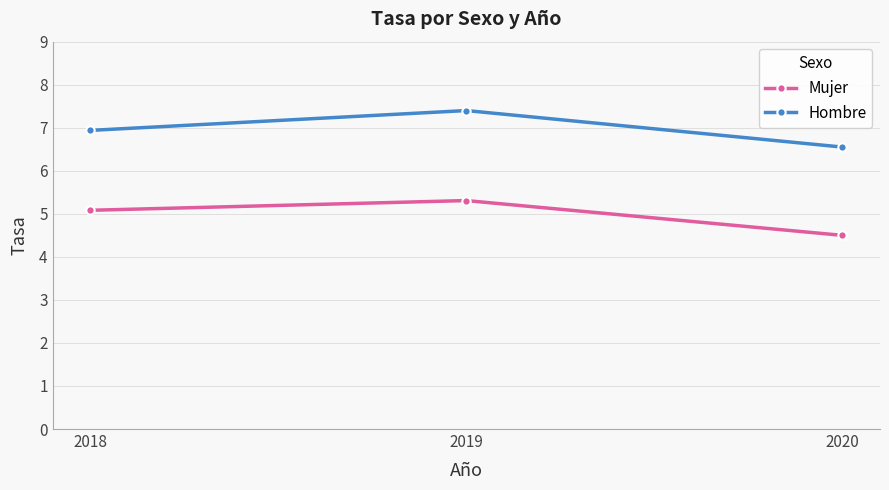

What is the sum of the Hombre values at 2018 and 2019?

14.3